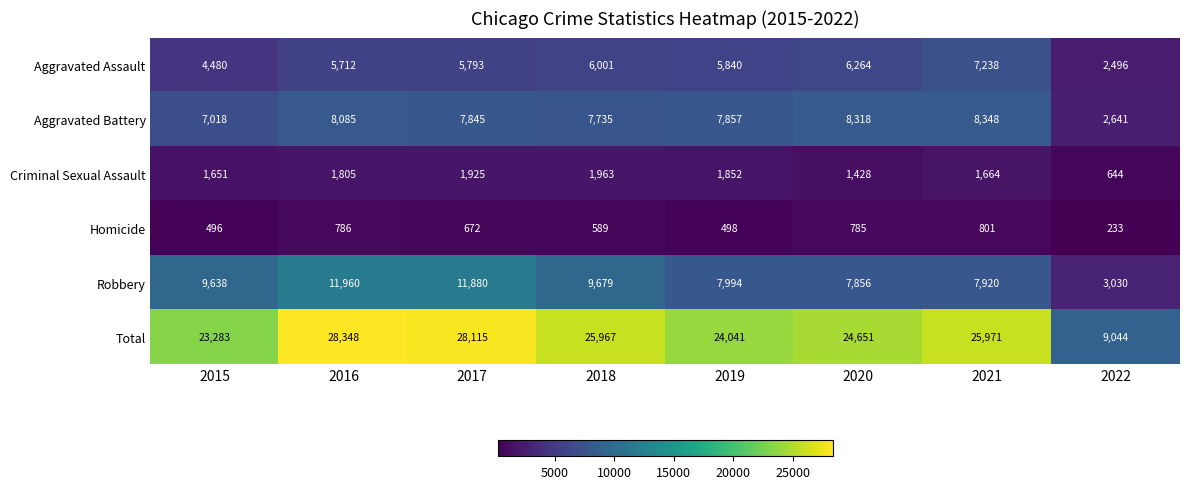

What is the average value of the Aggravated Battery series?

7231